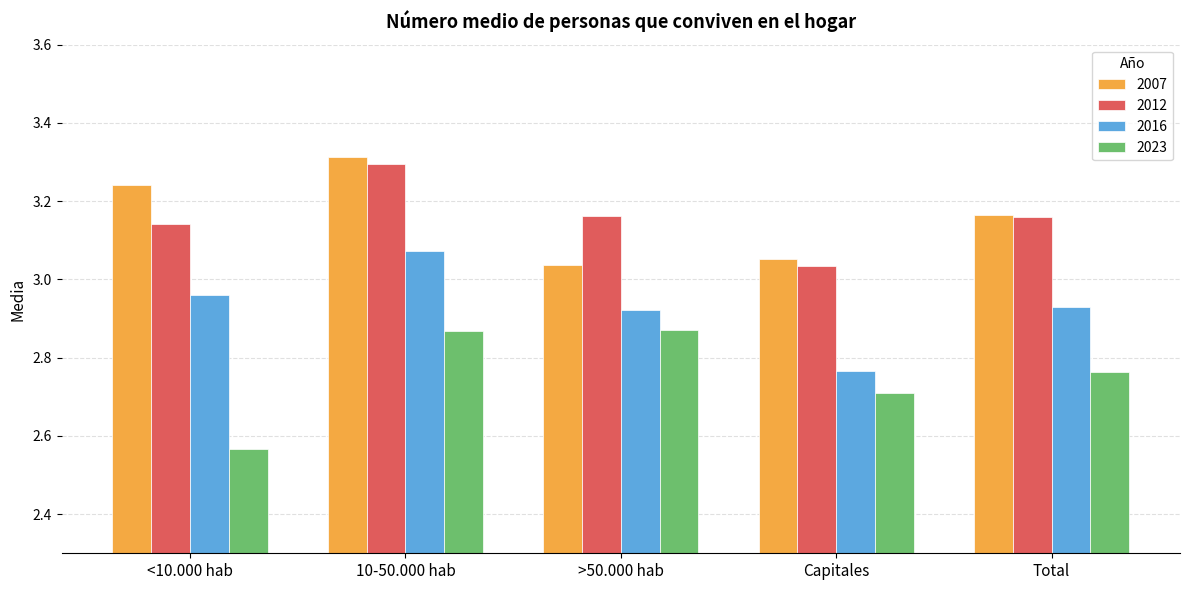

The value of 2023 at Total is 1.5. True or false?

False